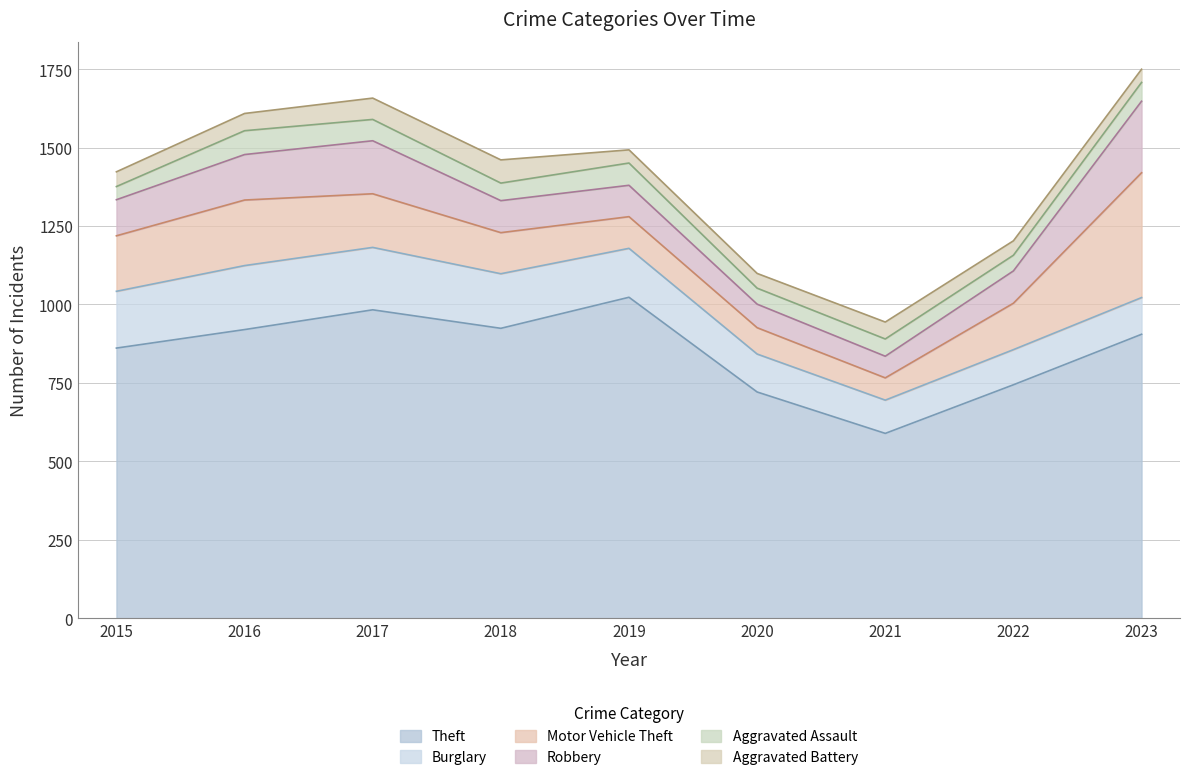

Between 2021 and 2022, which series saw the biggest shift?

Theft